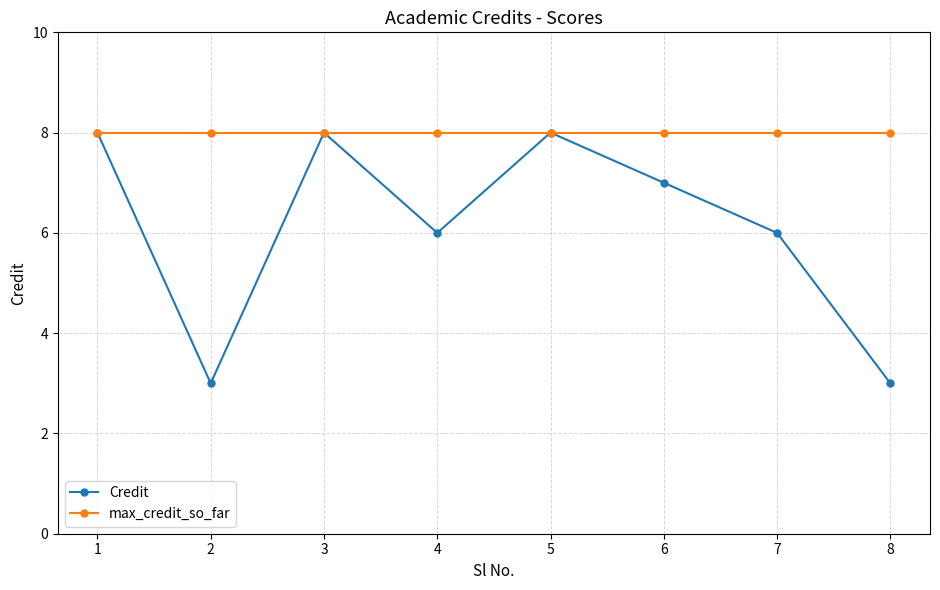

How many series are shown in this chart?

2